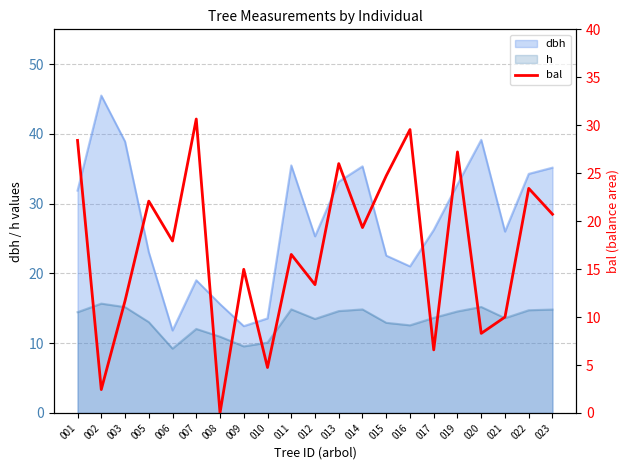

The dbh series shows 16.7 at 006. True or false?

False